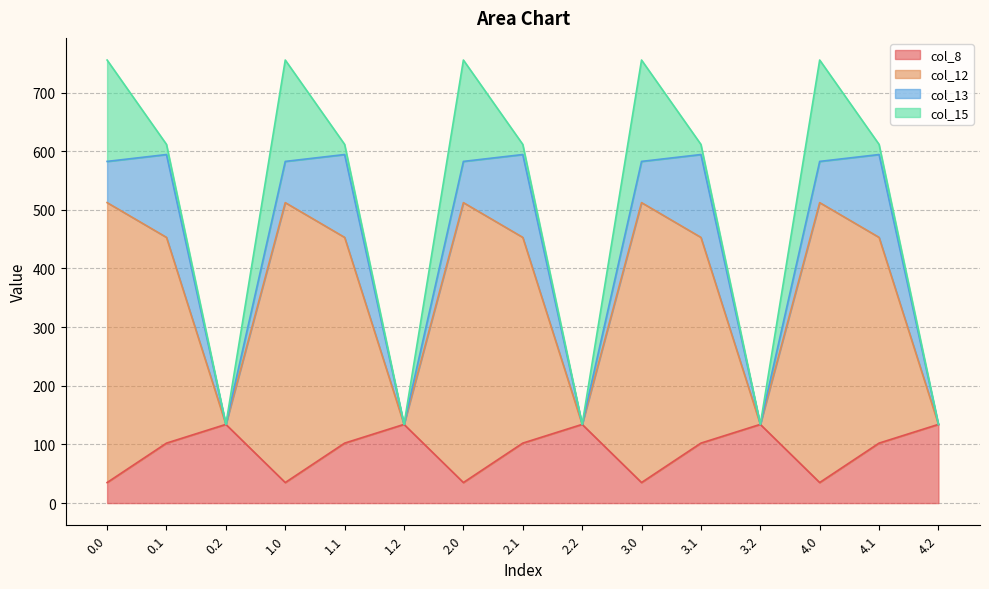

How many lines are shown in the chart?

4